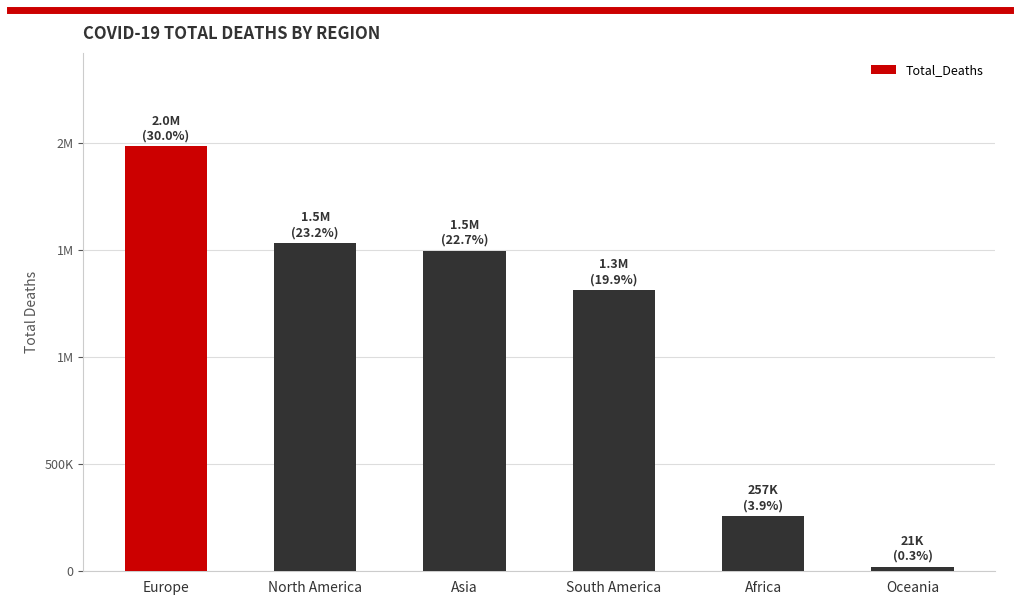

Are the bars horizontal?

No